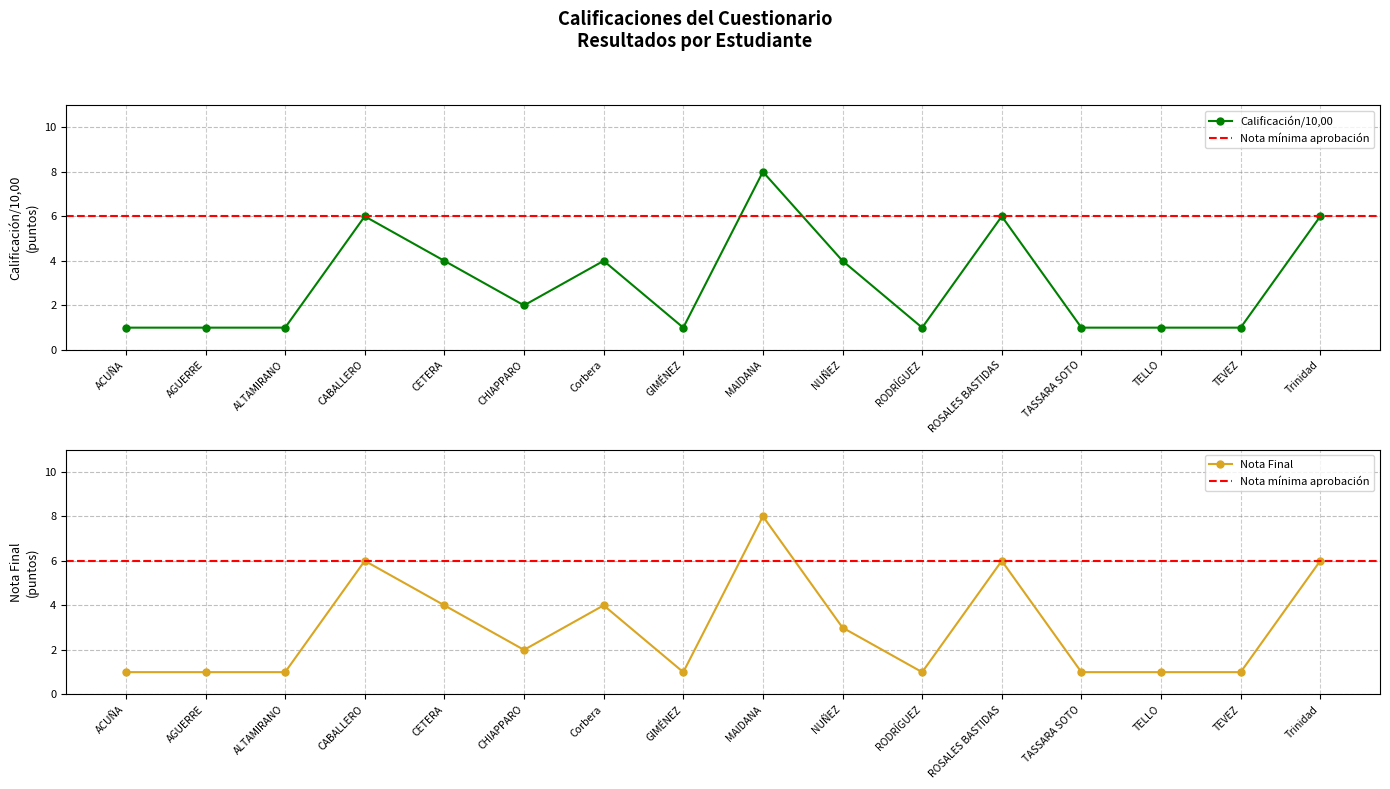

What value does the Calificación/10,00 series have at ACUÑA?

1